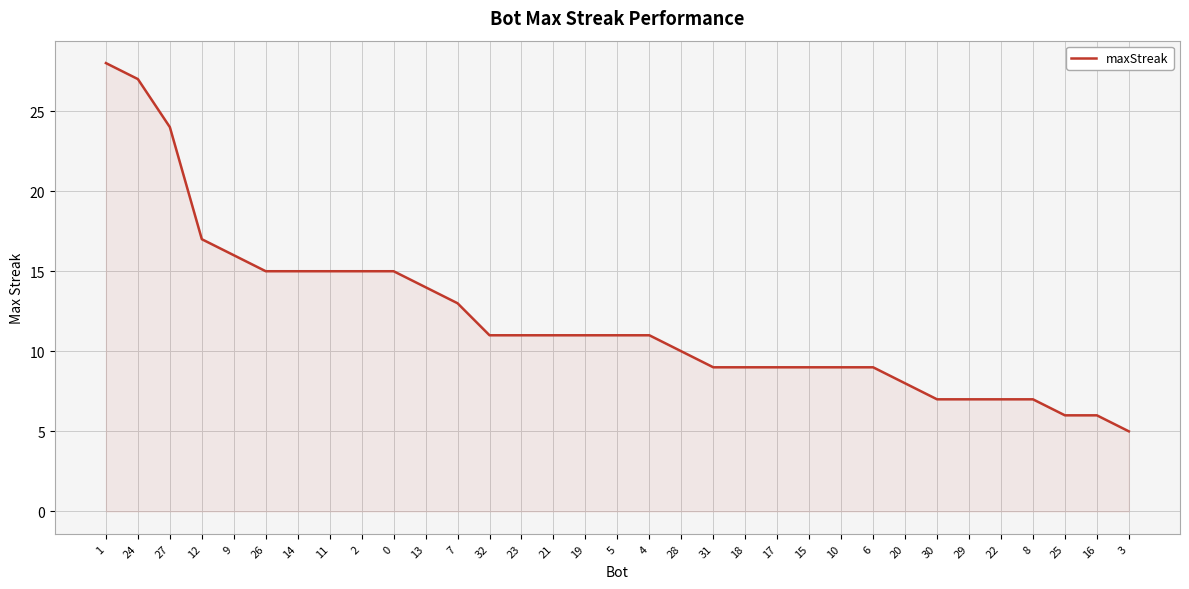

What is the difference between the values at 10 and 23?

2